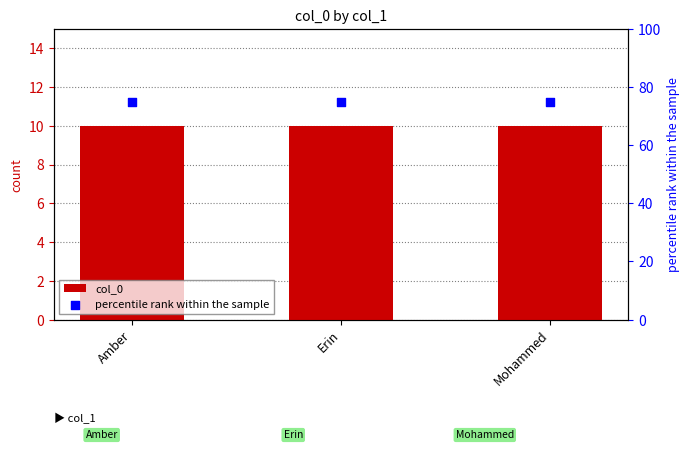

At which category is the sum across all series the highest?

Amber